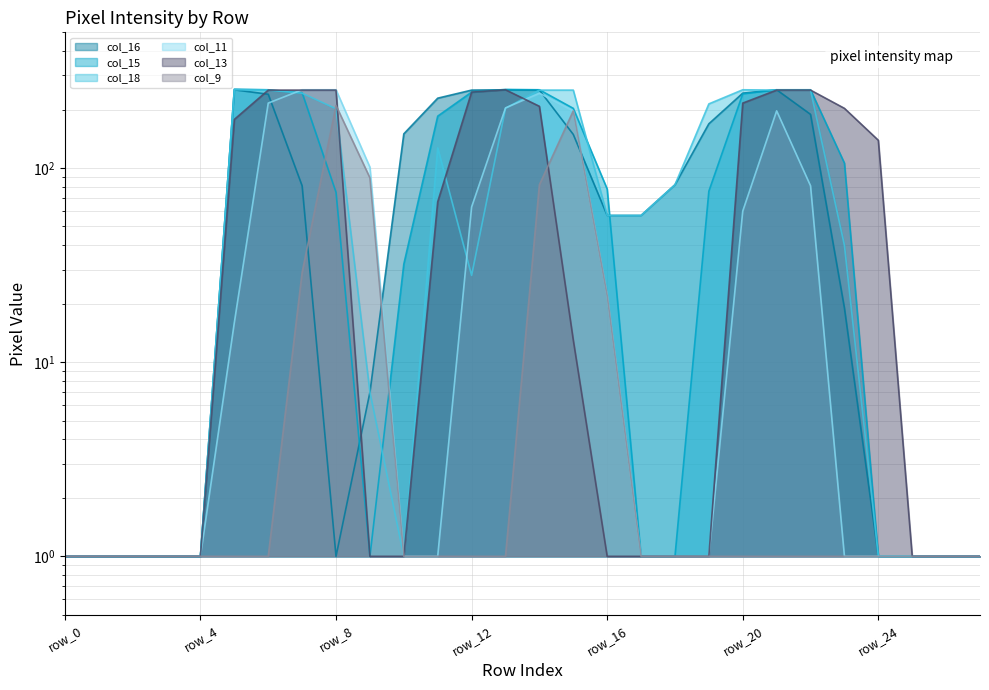

At which label is col_15 closest to 128?

row_23